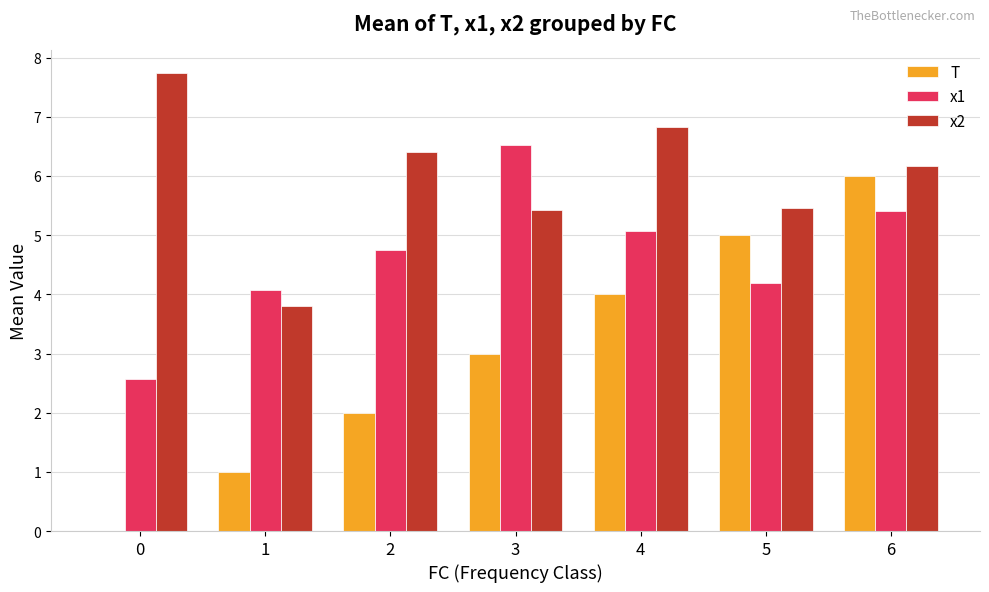

What is the difference between the x2 values at 5 and 0?

2.3